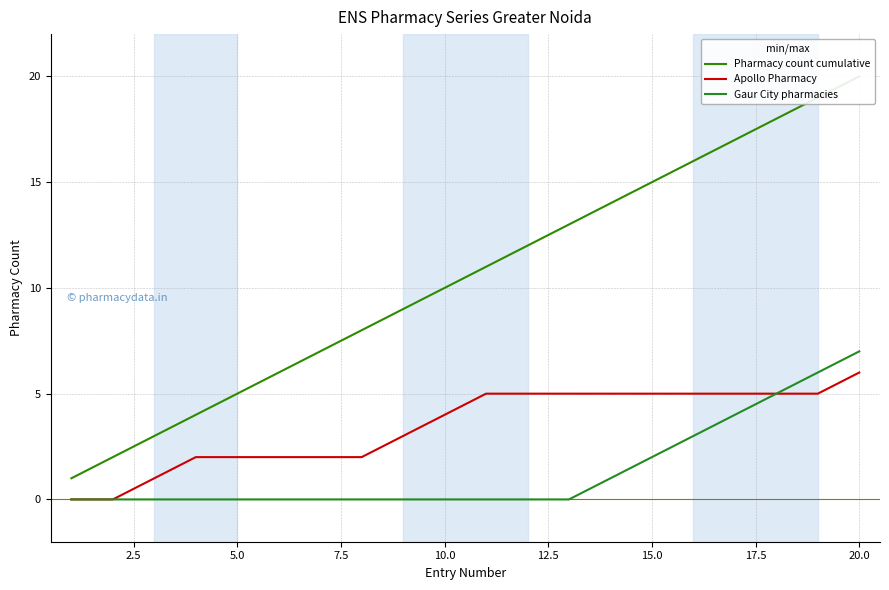

What is the highest value of the Apollo Pharmacy series?

6